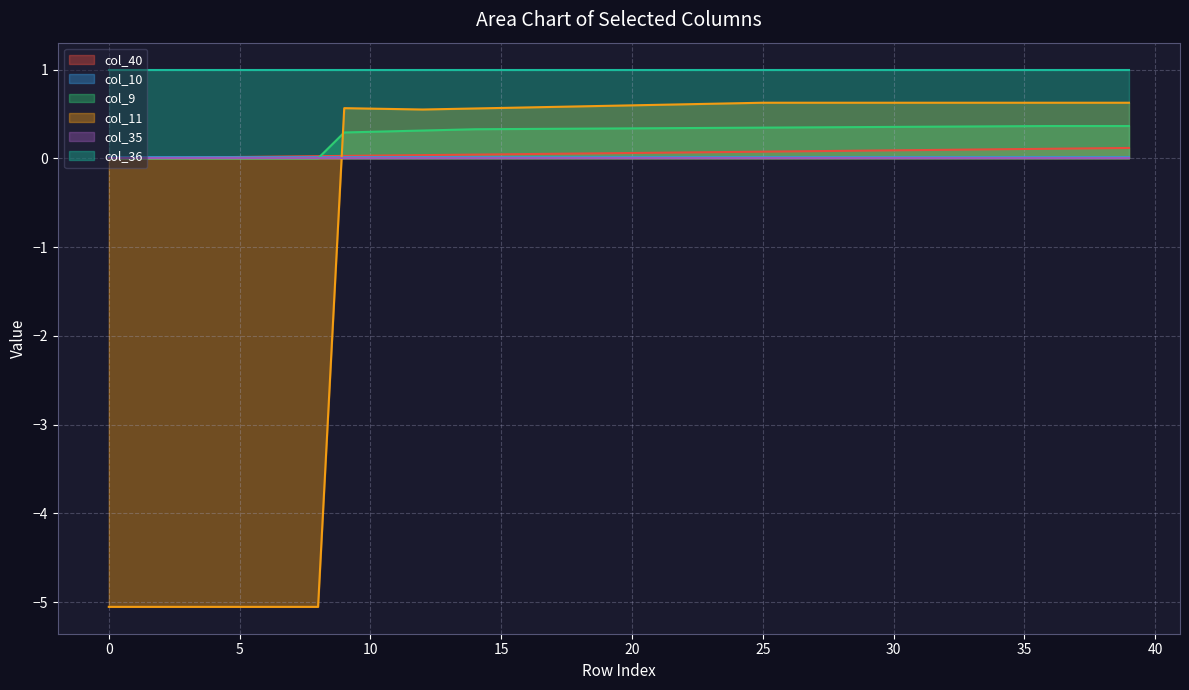

True or false: col_10 and col_9 cross at least once.

True